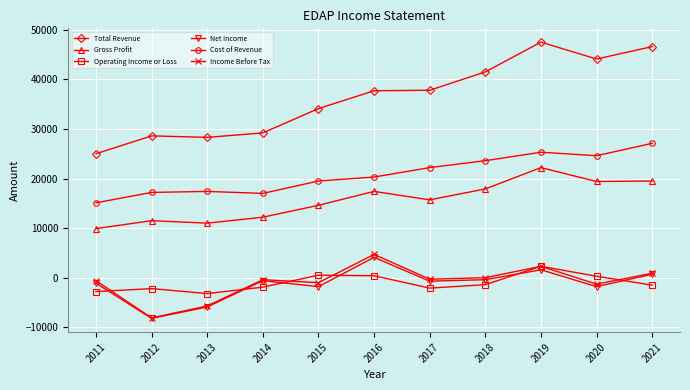

What are all the series names shown in the legend?

Total Revenue, Gross Profit, Operating Income or Loss, Net Income, Cost of Revenue, Income Before Tax